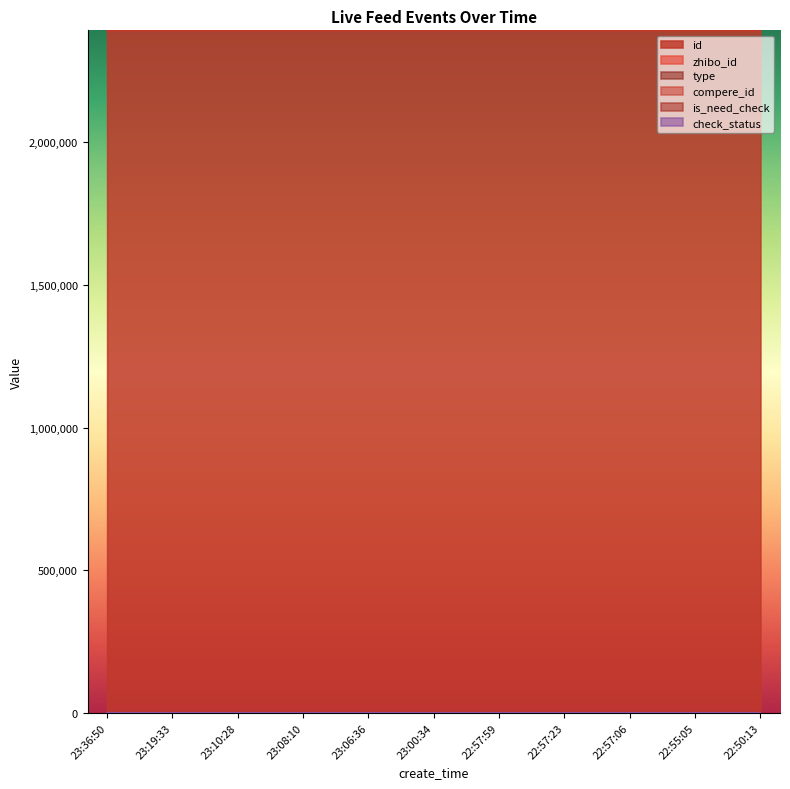

What is the spread (max minus min) of values at 22:50:13?

2392353